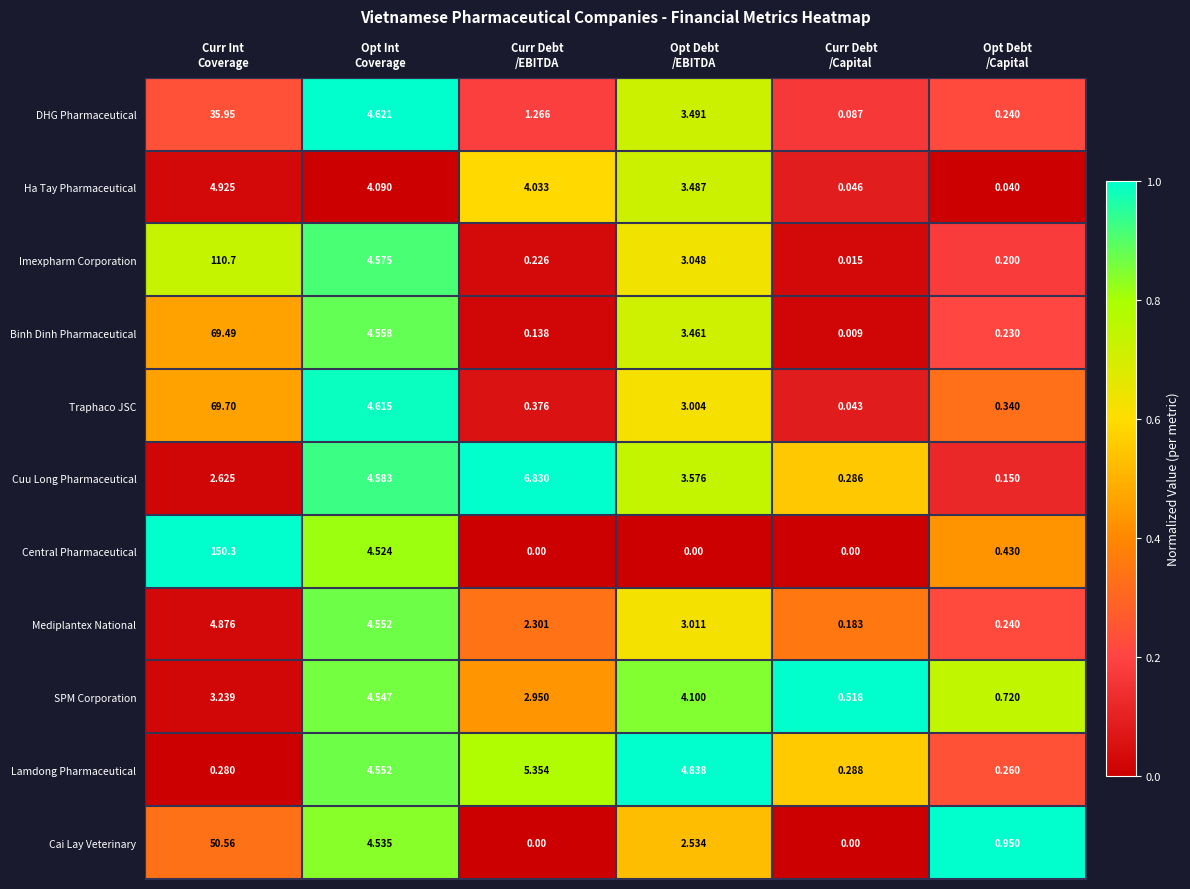

Rank the series by their maximum value, from lowest to highest.

SPM Corporation, Mediplantex National, Ha Tay Pharmaceutical, Lamdong Pharmaceutical, Cuu Long Pharmaceutical, DHG Pharmaceutical, Cai Lay Veterinary, Binh Dinh Pharmaceutical, Traphaco JSC, Imexpharm Corporation, Central Pharmaceutical